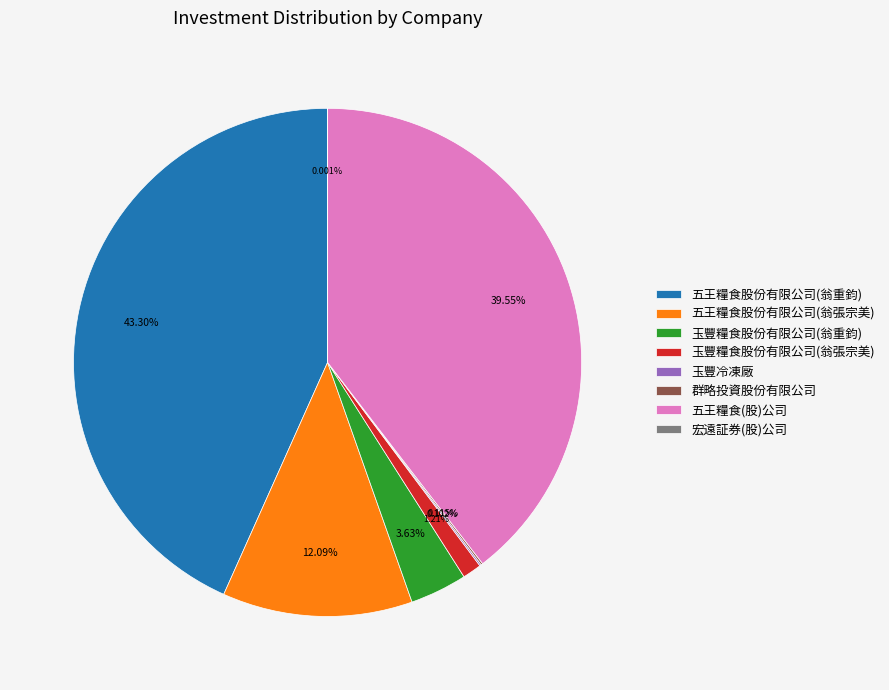

Does any single category account for the majority?

No